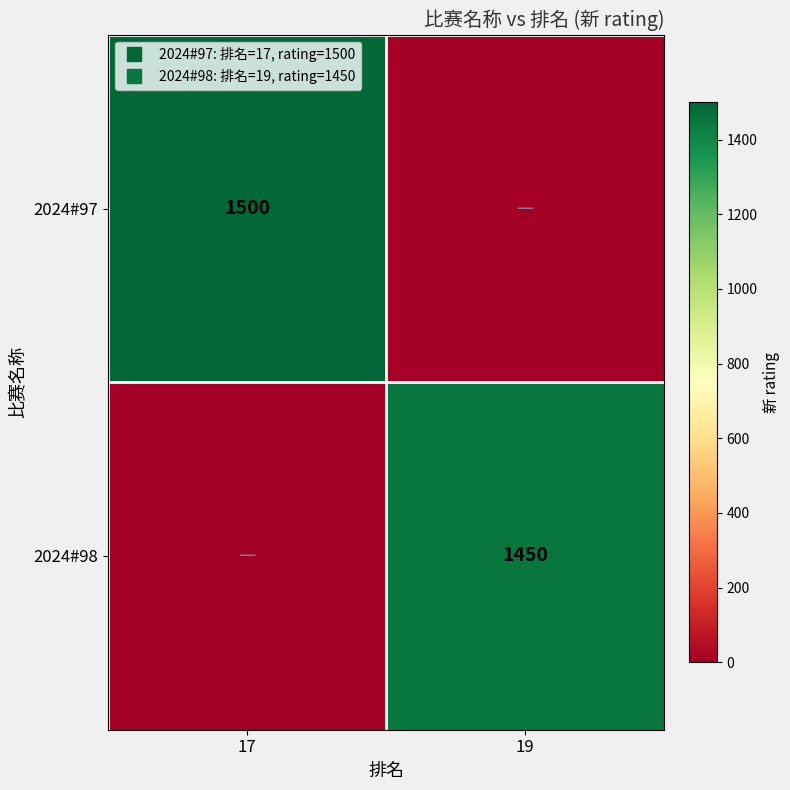

Count the number of categories in the chart.

2